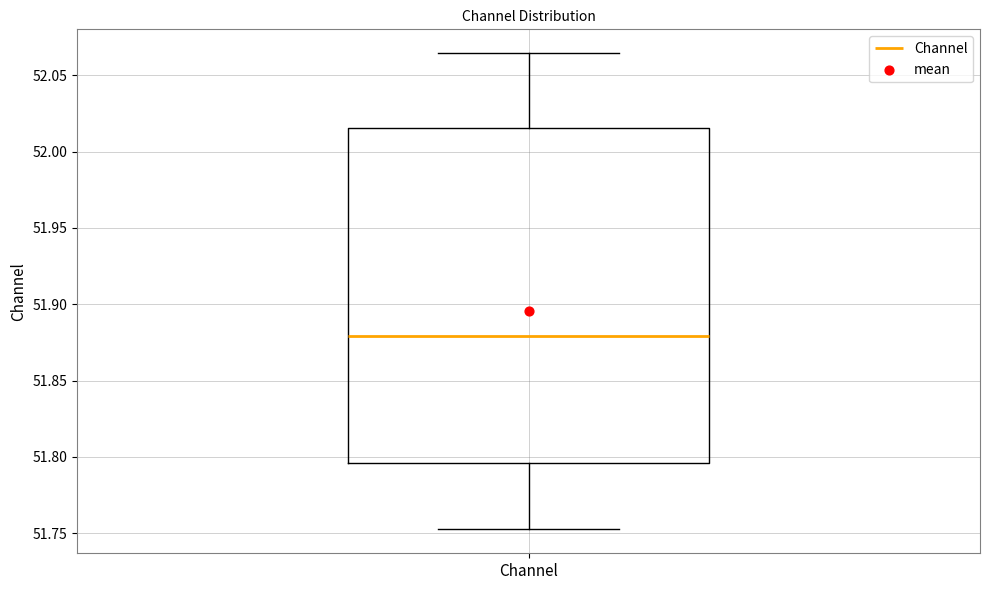

Read this box plot against the y-axis: the position of the median line, the range covered by the box, and the ends of both whiskers. The values are not printed on the chart, so give them approximately, as read against the axis.

median 51.880, box 51.795 to 52.015, whiskers 51.750 to 52.065